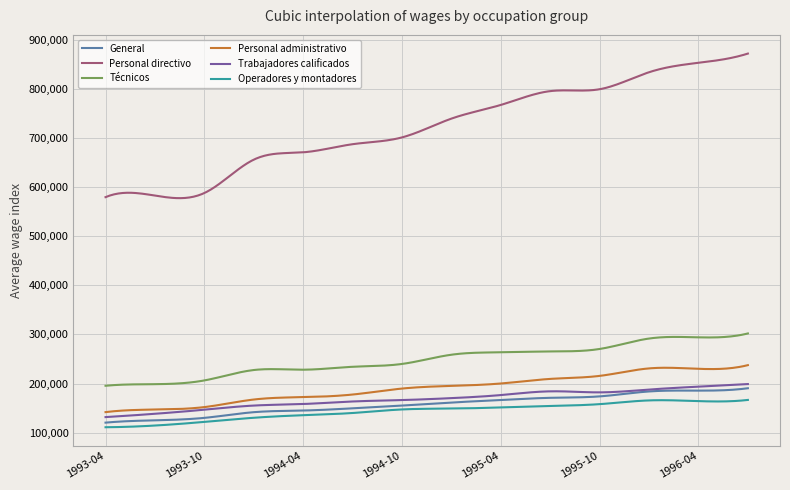

True or false: General and Técnicos intersect in this chart.

False